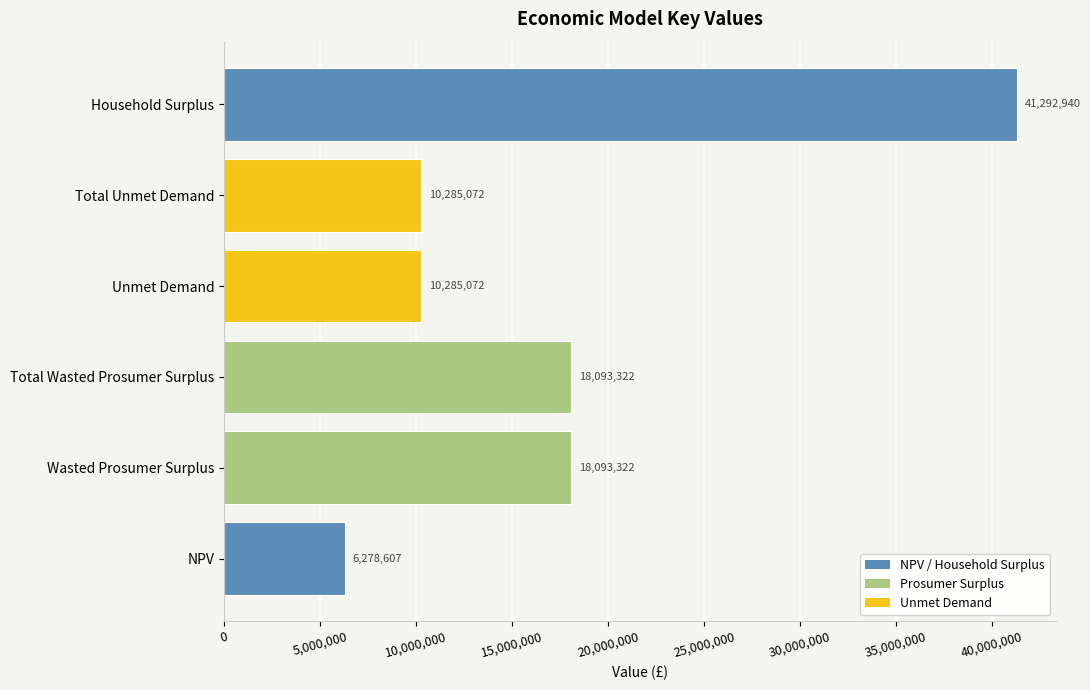

How many categories are shown in the chart?

6